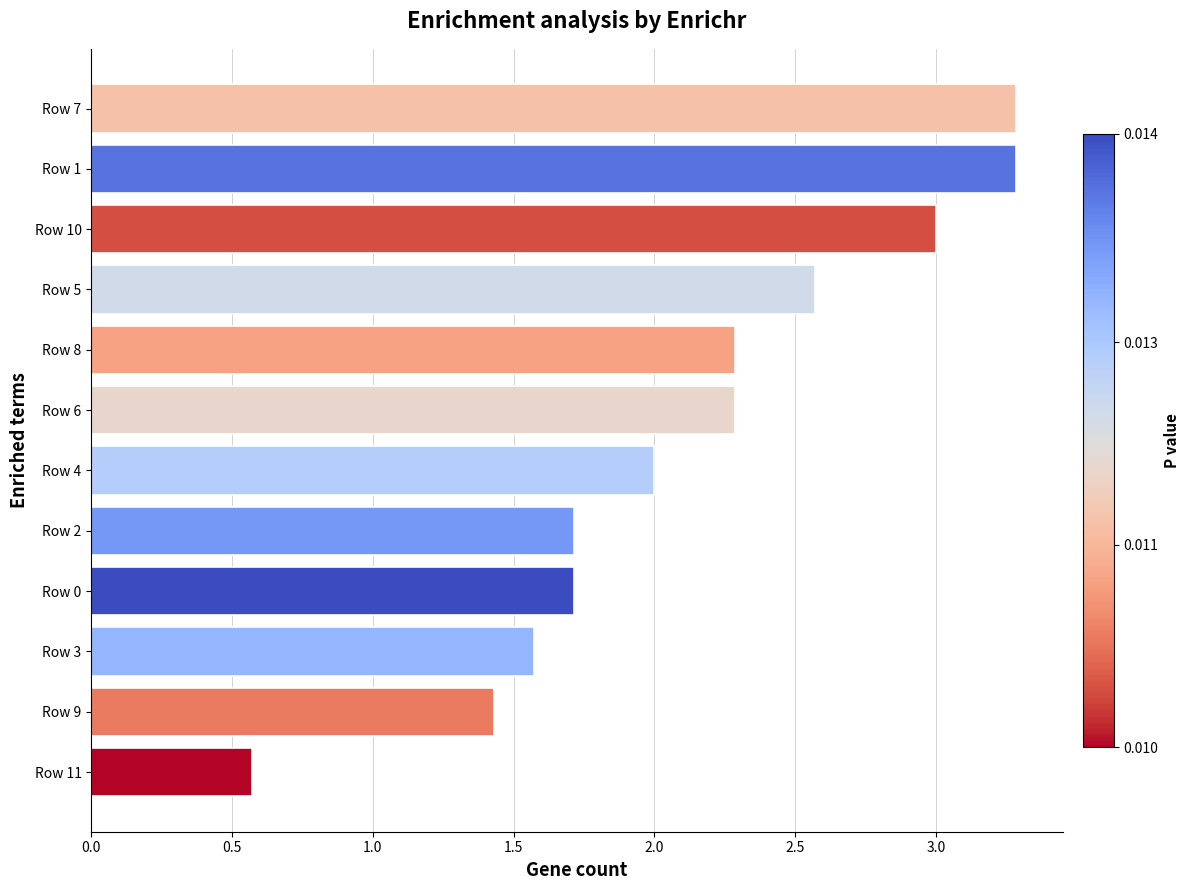

Which has a higher value, Row 4 or Row 1?

Row 1